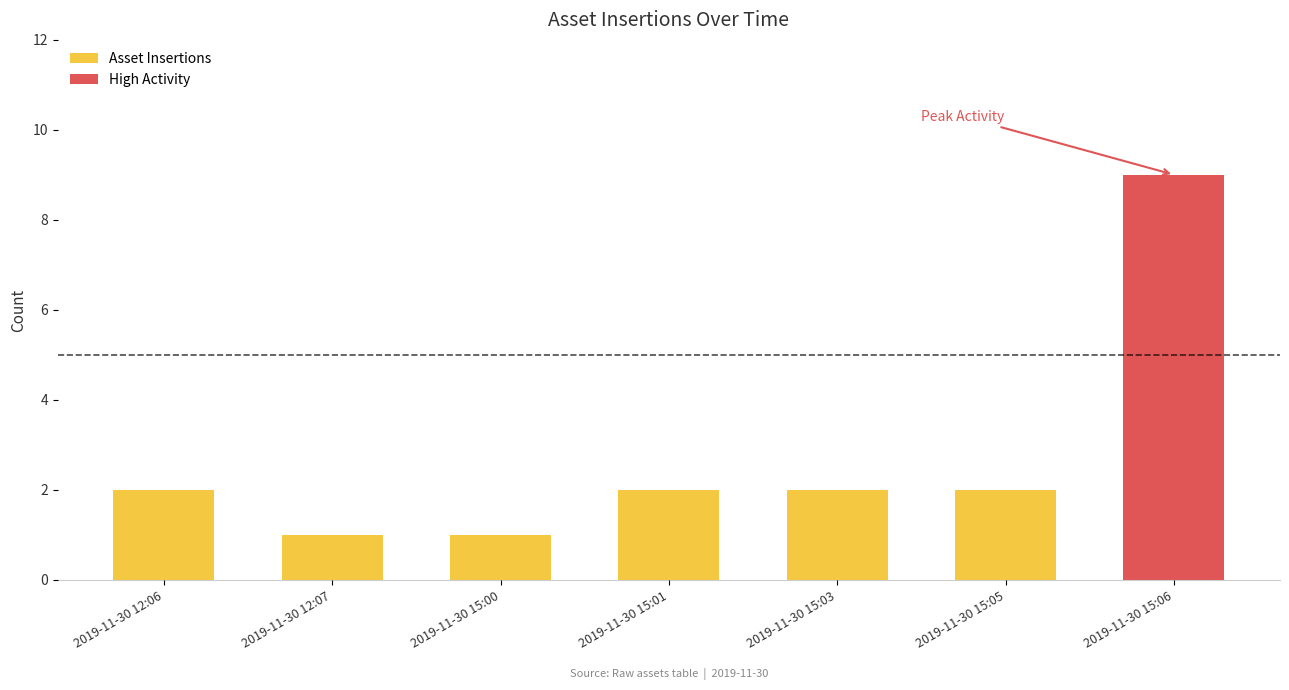

What is the ratio of the value at 2019-11-30 15:01 to the value at 2019-11-30 15:00?

2.0